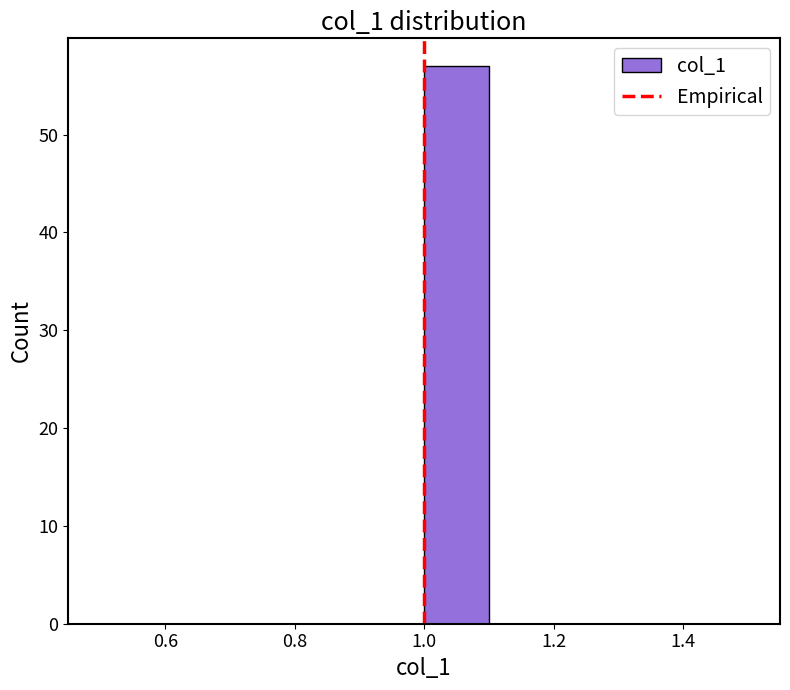

What is the height of the bar covering 1.0 to 1.1 on the x-axis? The values are not printed on the chart, so give them approximately, as read against the axis.

57